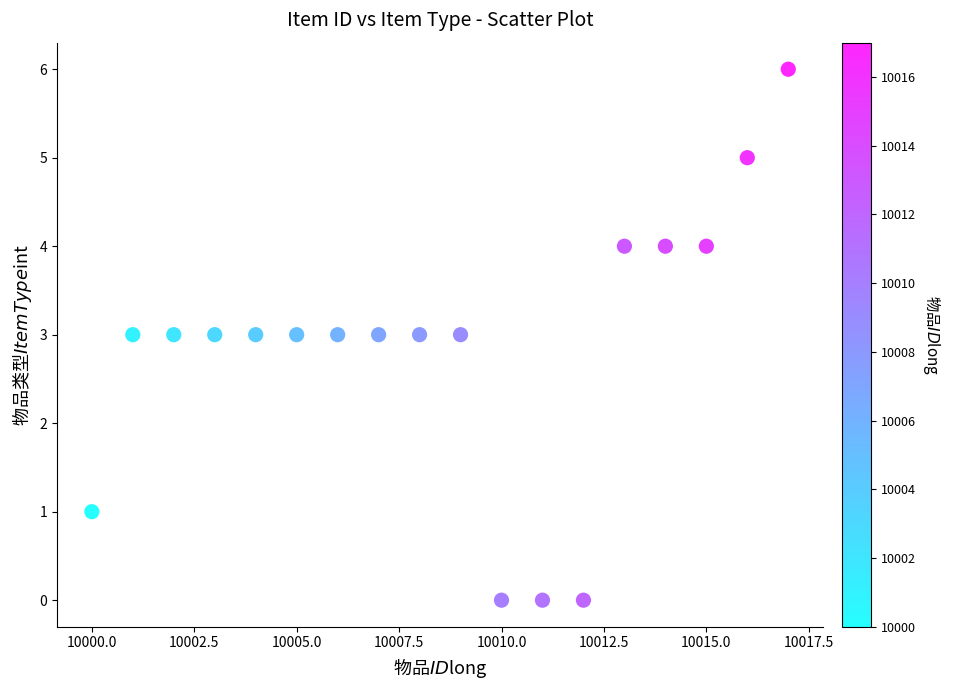

What is the range of Y values (max minus min)?

6